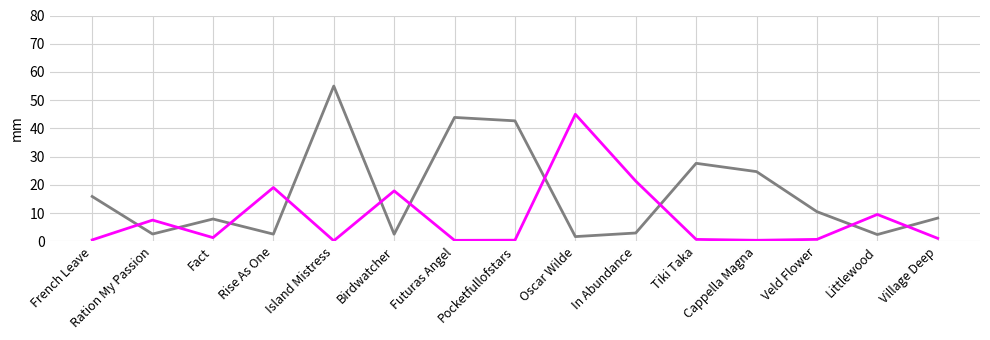

At which category is the sum across all series the highest?

Island Mistress